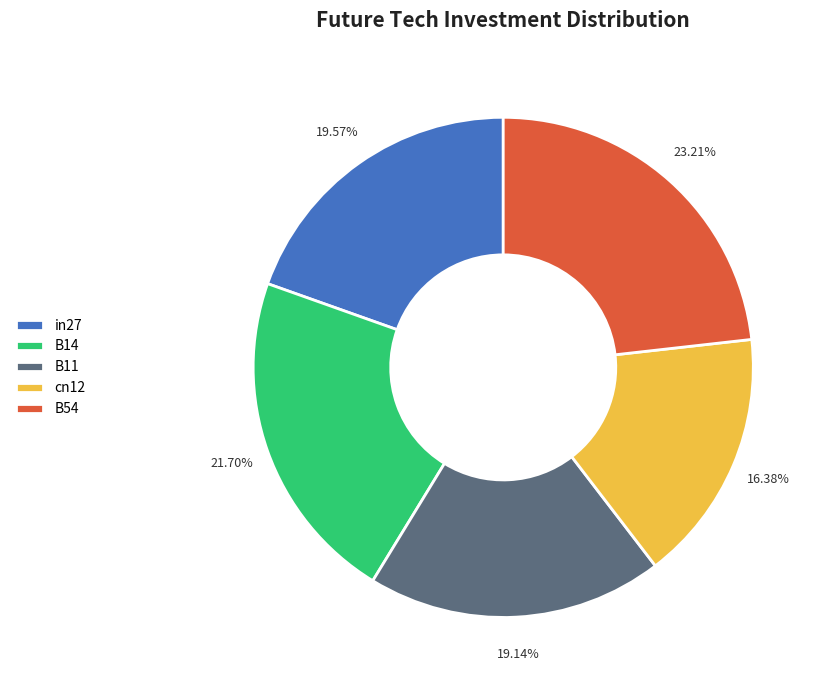

Does B14 represent more than half of the total?

No